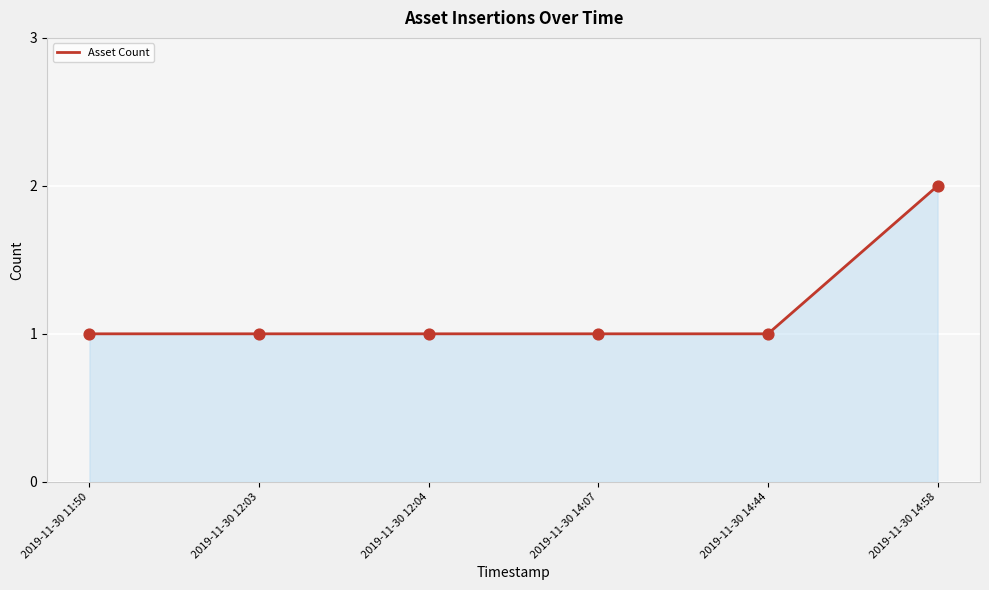

Between 2019-11-30 14:07 and 2019-11-30 14:58, which is larger?

2019-11-30 14:58